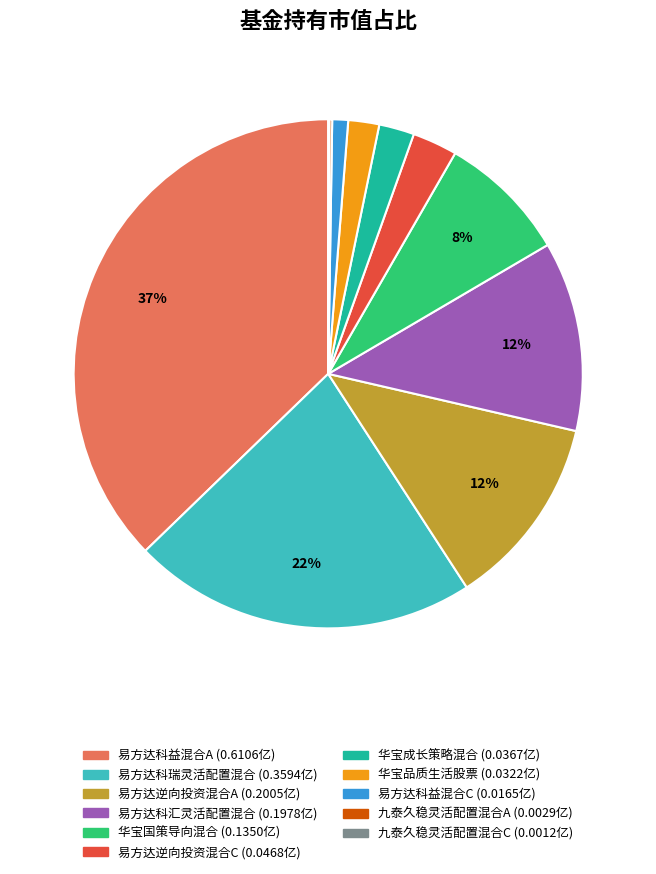

To the nearest percent, what is the difference between the 易方达科益混合A and 易方达逆向投资混合C slice percentages?

34%